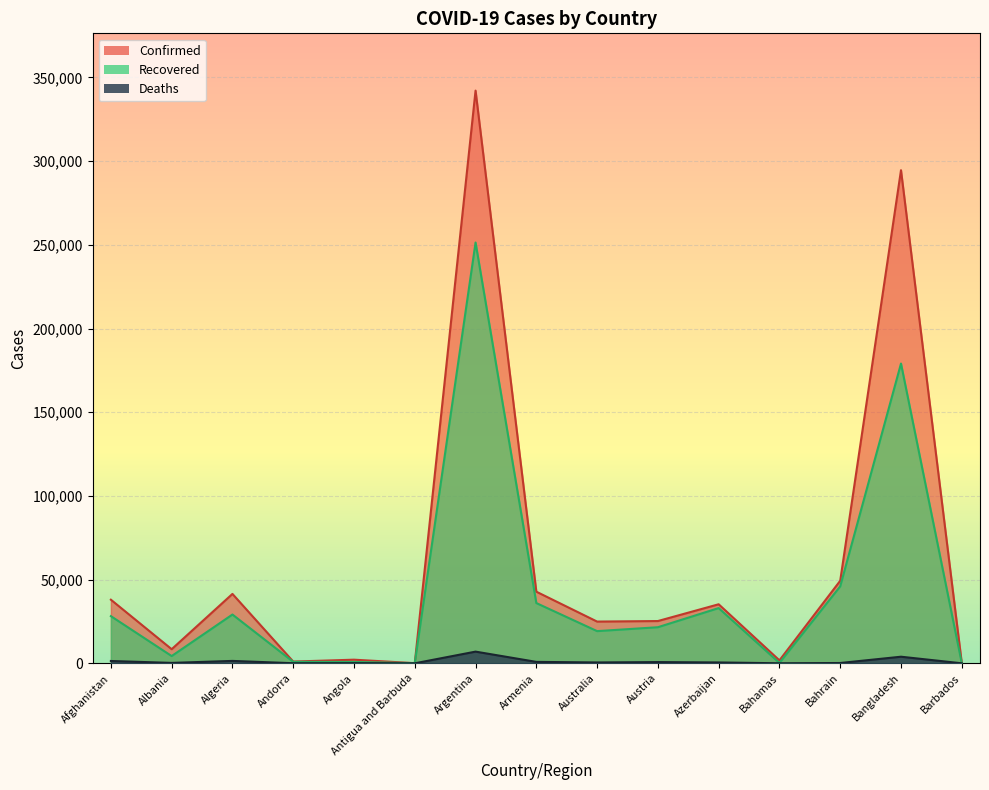

What is the spread (max minus min) of values at Bangladesh?

290657